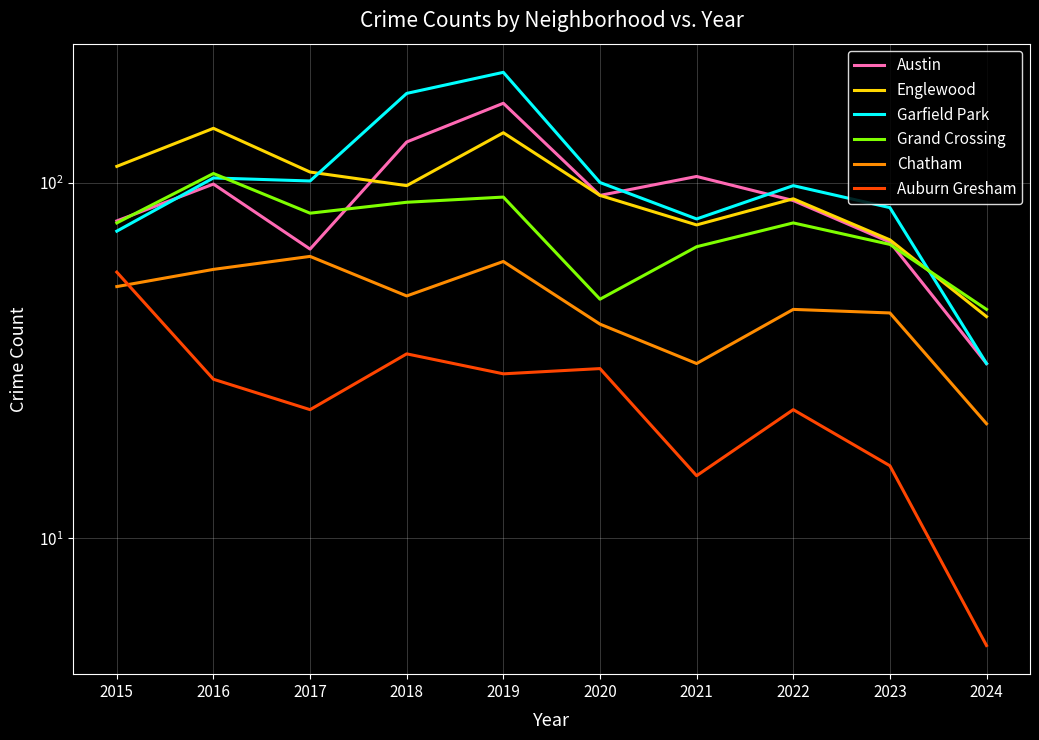

The Chatham series shows 64 at 2023. True or false?

False